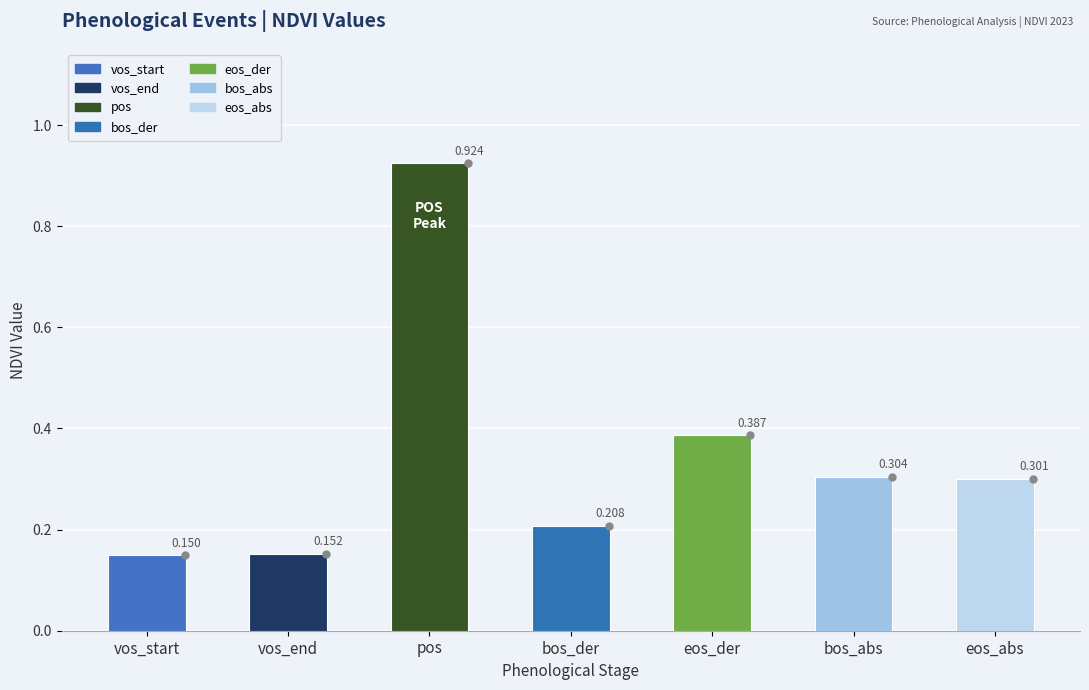

Does the chart contain stacked bars?

No